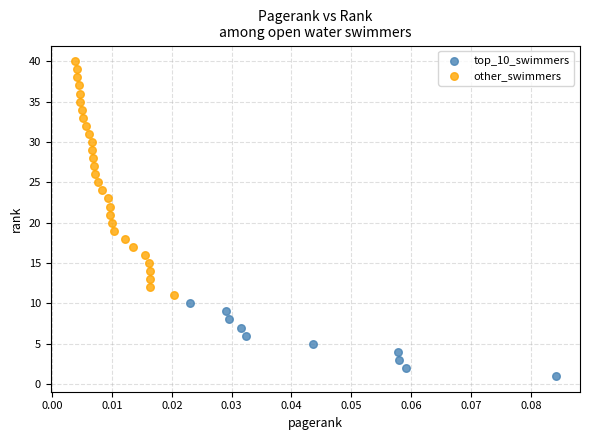

Which series has the largest Y range (max minus min)?

other_swimmers